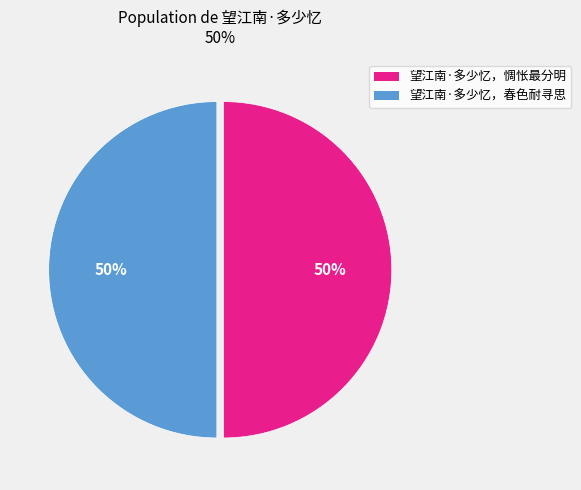

What is the ratio of the value at 望江南·多少忆，春色耐寻思 to the value at 望江南·多少忆，惆怅最分明?

1.0